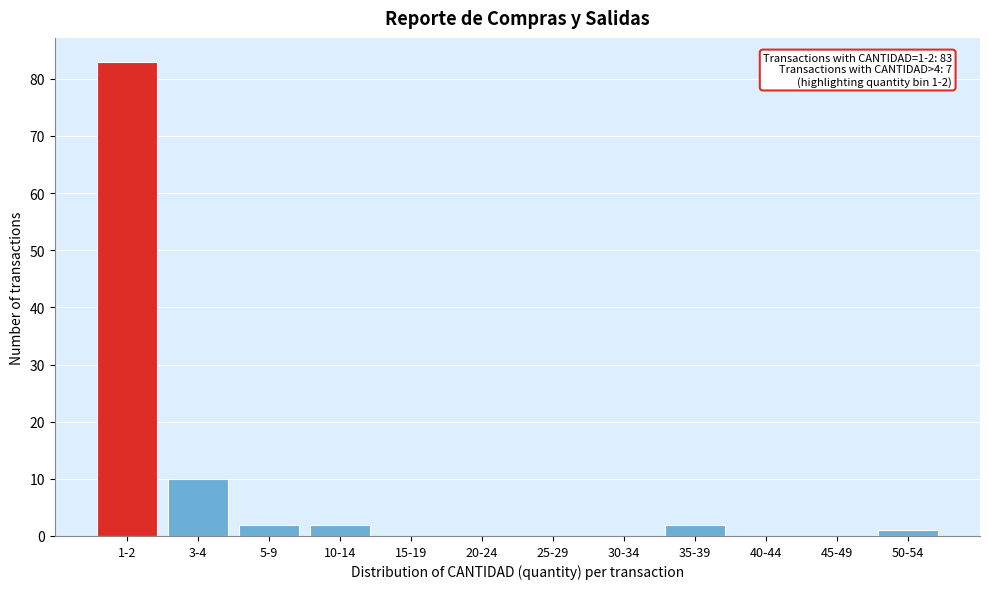

Reading left to right, list all the values displayed in this chart.

1-2=83	3-4=10	5-9=2	10-14=2	15-19=0	20-24=0	25-29=0	30-34=0	35-39=2	40-44=0	45-49=0	50-54=1